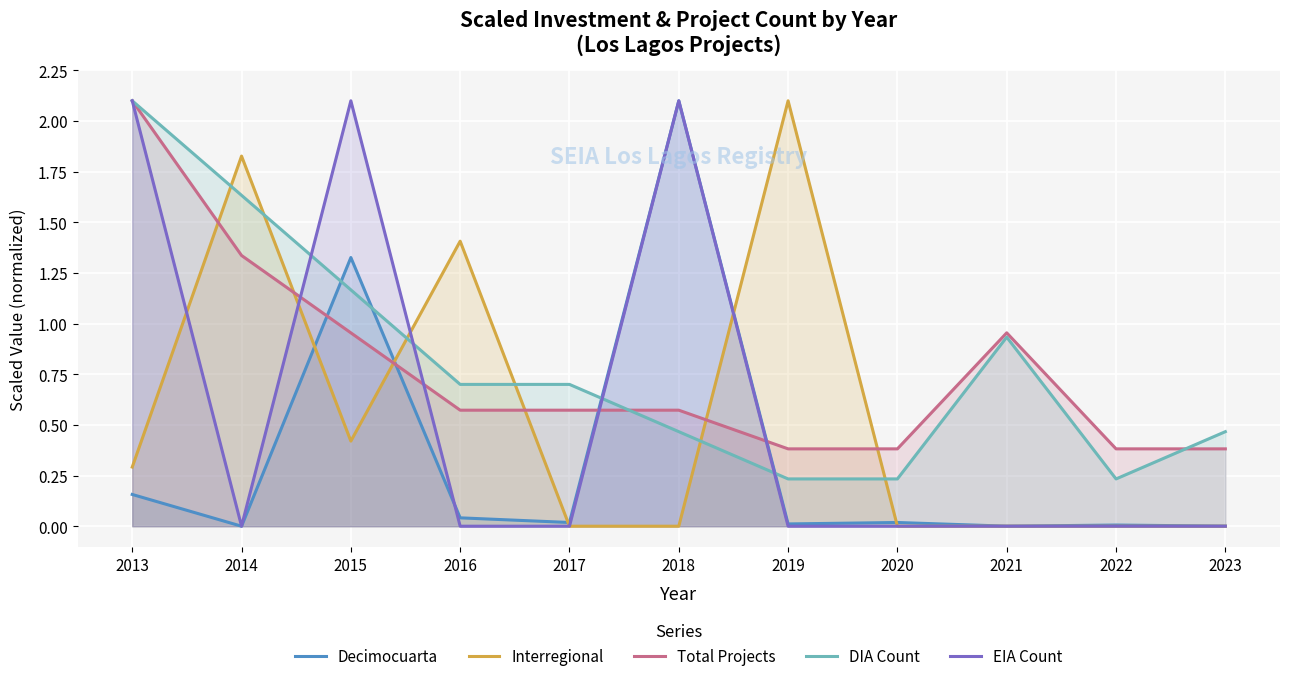

Reading left to right, list all the values displayed in this chart.

Decimocuarta: 0.2	0.0	1.3	0.0	0.0	2.1	0.0	0.0	0.0	0.0	0.0
Interregional: 0.3	1.8	0.4	1.4	0.0	0.0	2.1	0.0	0.0	0.0	0.0
Total Projects: 2.1	1.3	1.0	0.6	0.6	0.6	0.4	0.4	1.0	0.4	0.4
DIA Count: 2.1	1.6	1.2	0.7	0.7	0.5	0.2	0.2	0.9	0.2	0.5
EIA Count: 2.1	0.0	2.1	0.0	0.0	2.1	0.0	0.0	0.0	0.0	0.0